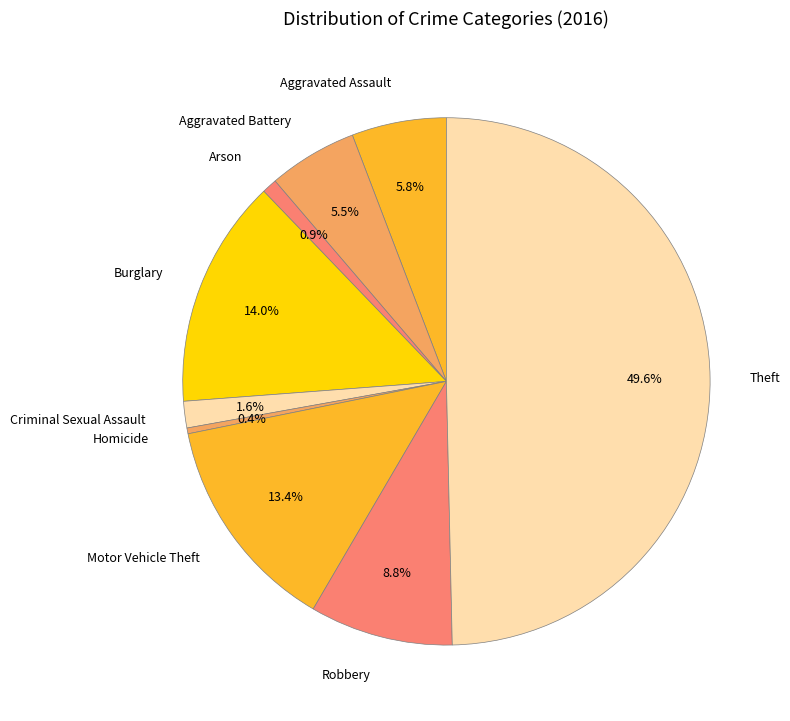

Between Motor Vehicle Theft and Robbery, which is larger?

Motor Vehicle Theft